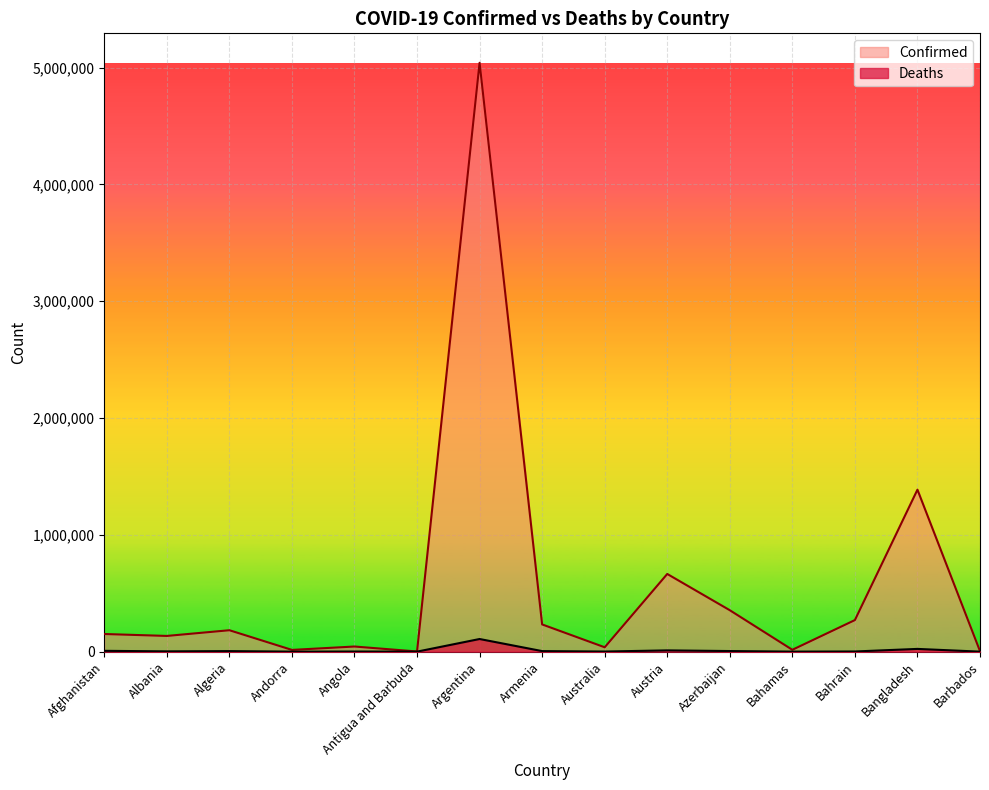

What is the label of the 15th point from the right?

Afghanistan